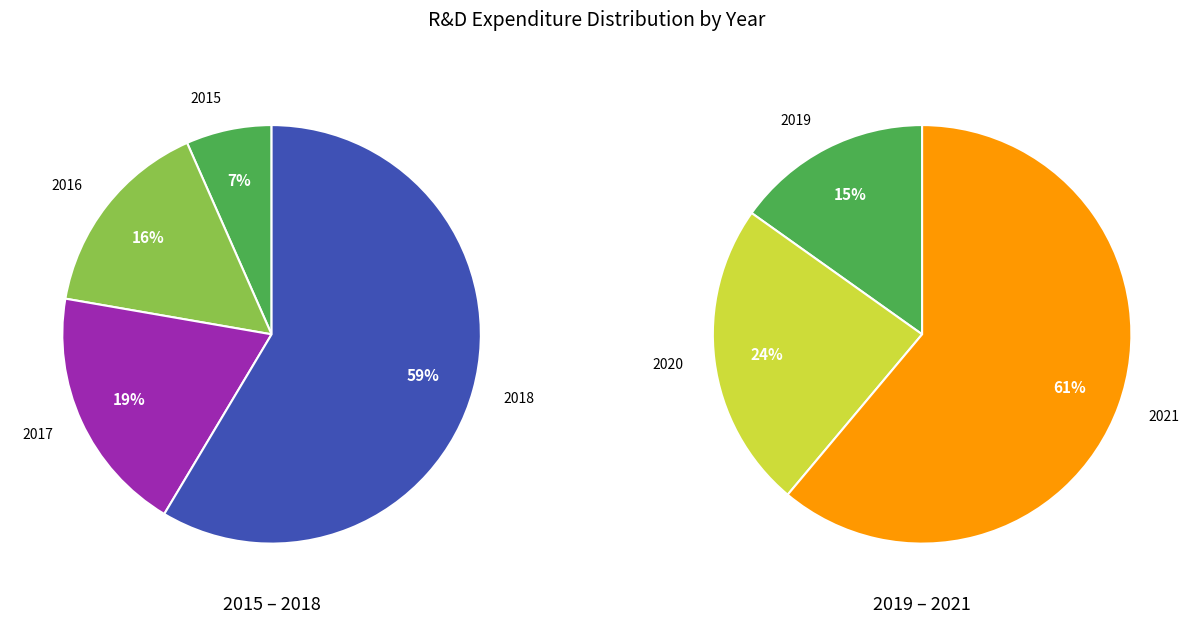

Which has a higher value, 2017 or 2018?

2018